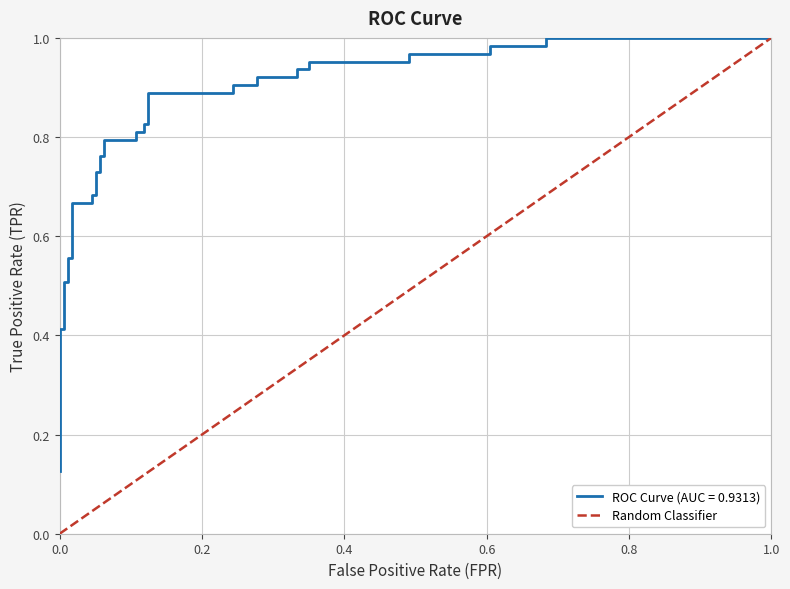

What is the maximum value for Random Classifier?

1.0